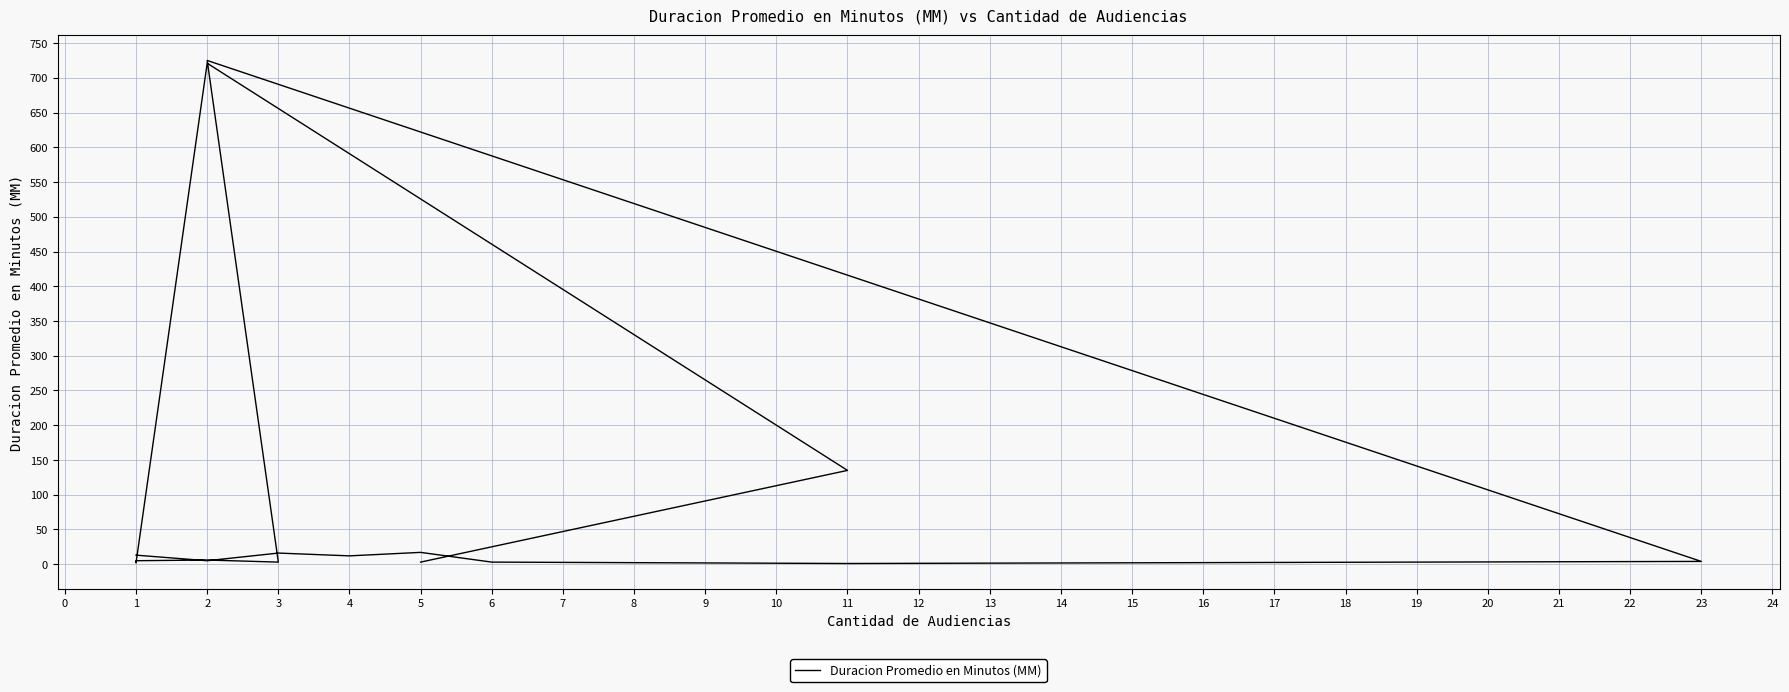

List the labels in order of value, largest first.

2, 2, 11, 5, 3, 1, 4, 2, 2, 1, 23, 6, 3, 5, 1, 11